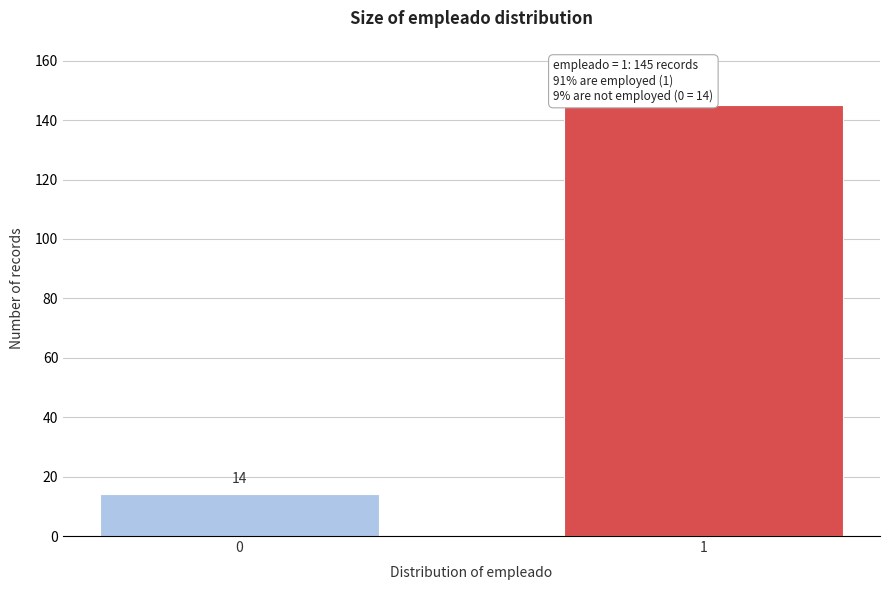

Reading left to right, what are all the values shown in this chart?

14	145